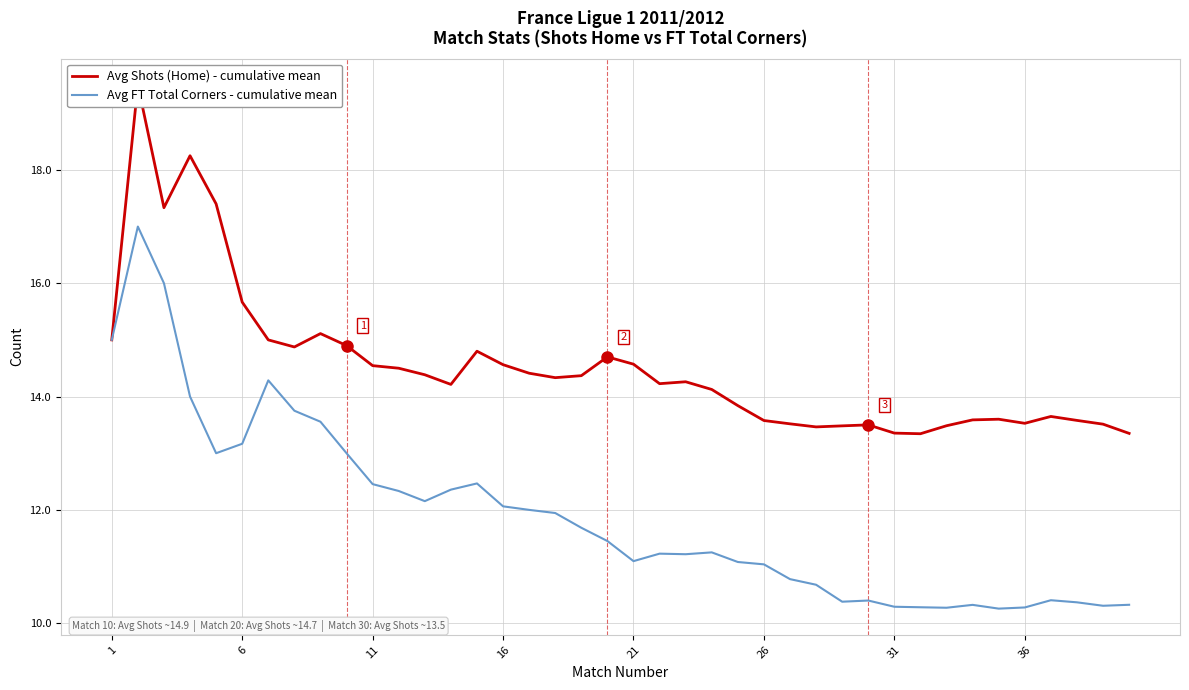

What is the highest value of the Avg FT Total Corners - cumulative mean series?

17.0